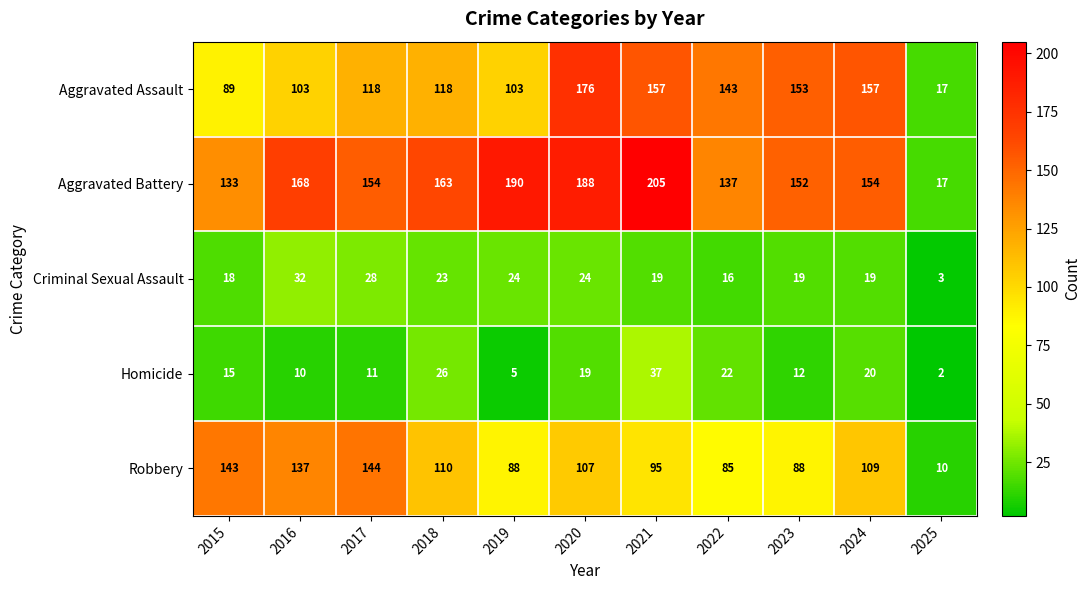

List the series in order of their peak value, lowest first.

Criminal Sexual Assault, Homicide, Robbery, Aggravated Assault, Aggravated Battery